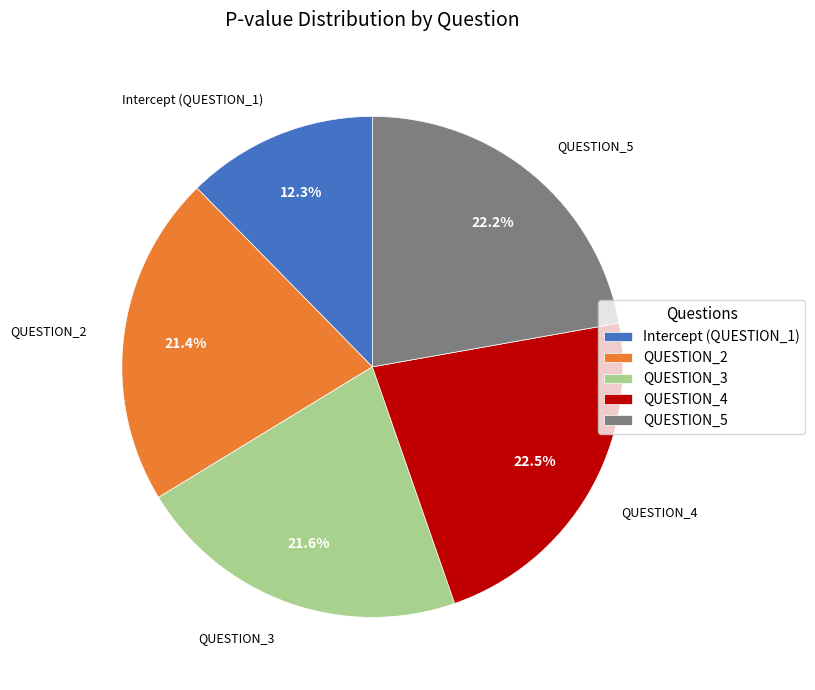

What is the smallest slice in the pie chart?

Intercept (QUESTION_1)